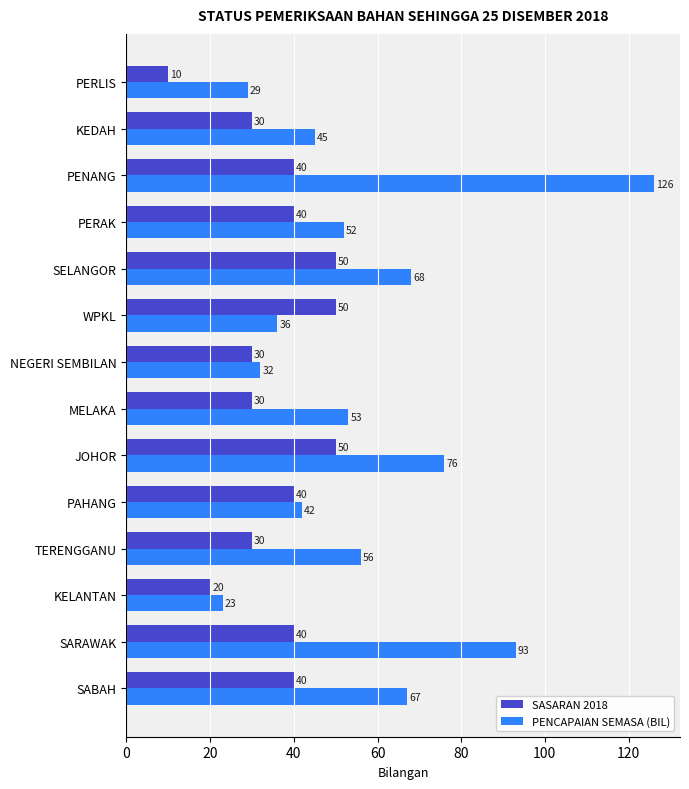

What is the spread (max minus min) of values at SABAH?

27